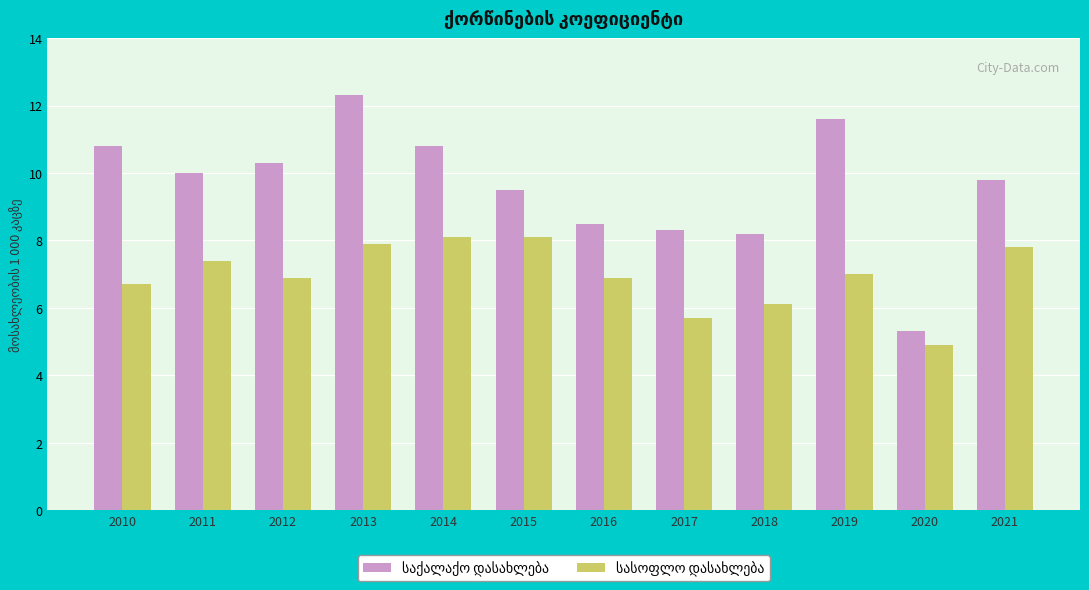

Which category has the lowest value across all series?

2020